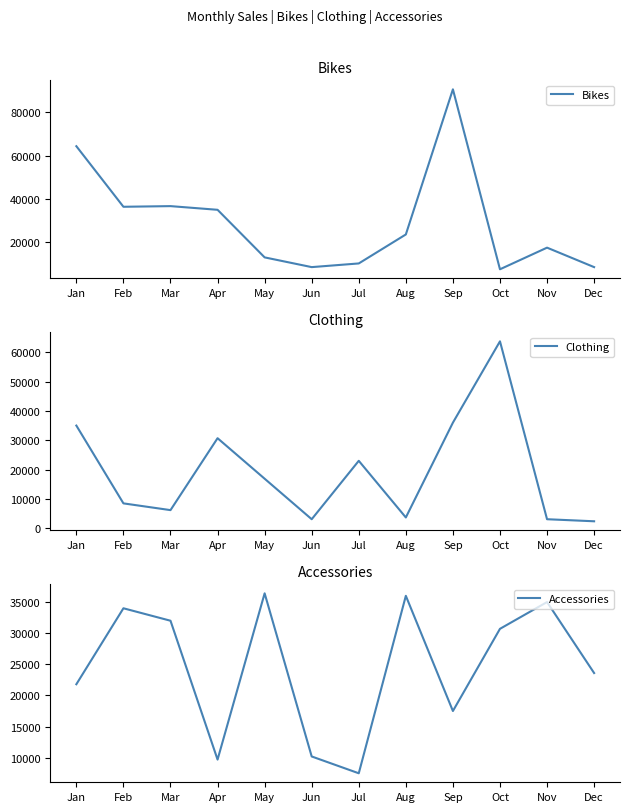

How many series are shown in this chart?

3